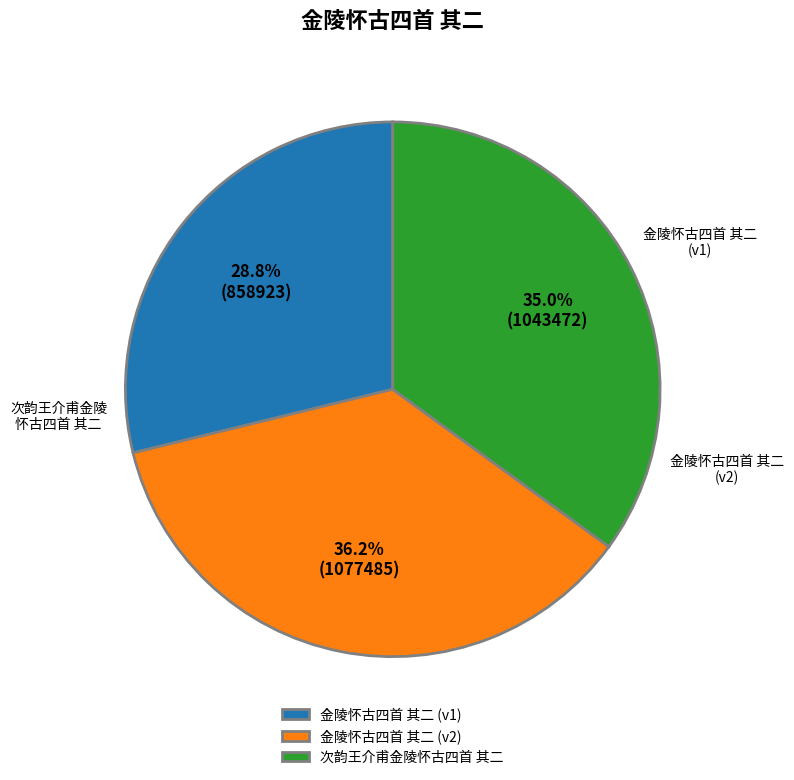

Rank the categories by value from highest to lowest.

金陵怀古四首 其二 (1077485), 次韵王介甫金陵怀古四首 其二, 金陵怀古四首 其二 (858923)